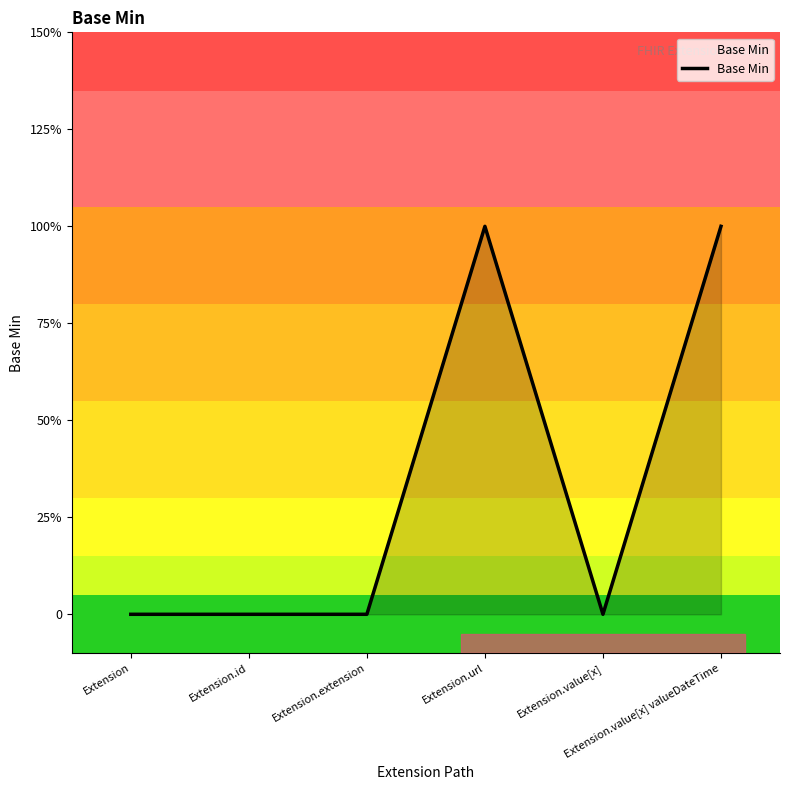

How many values exceed 0?

2